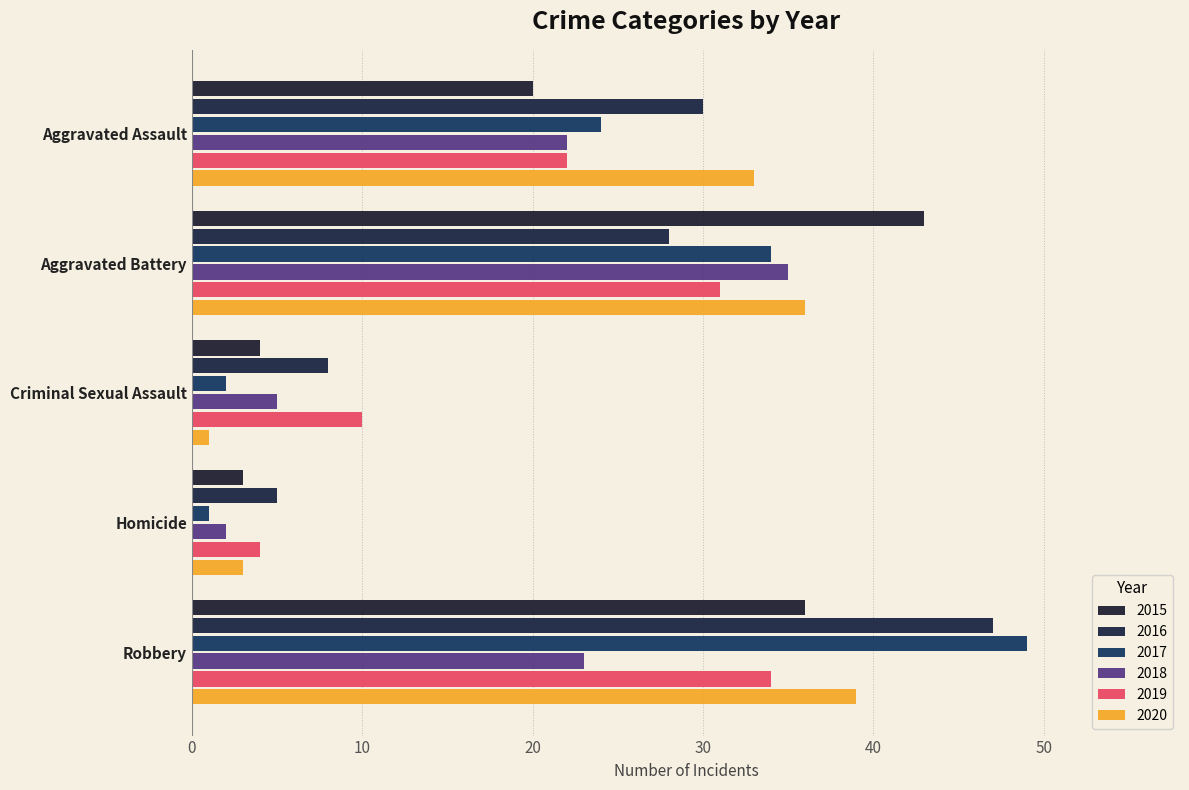

What is the difference between the highest and lowest values at Aggravated Assault?

13